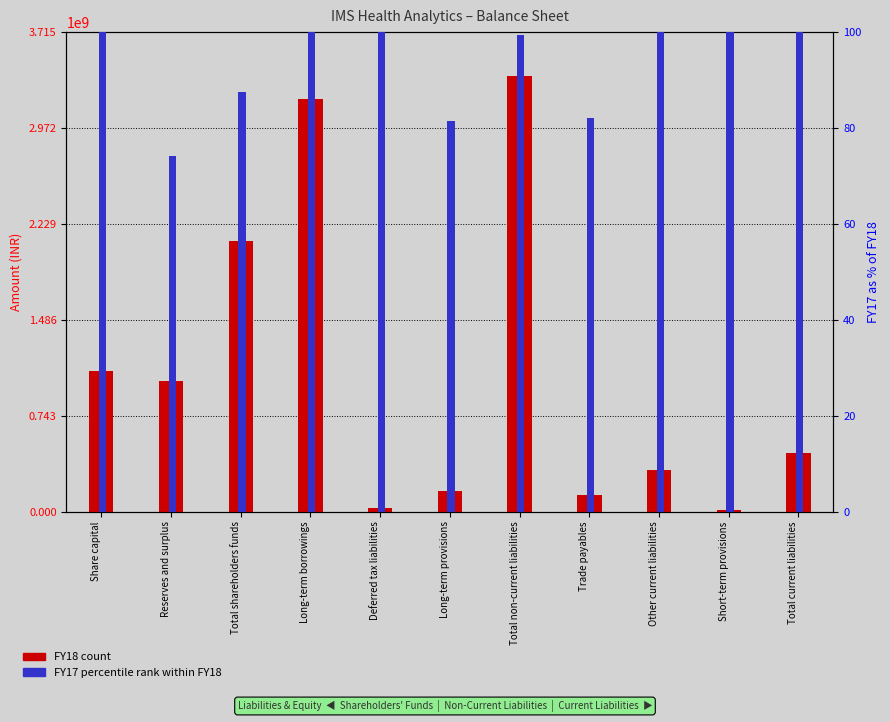

What are all the series names shown in the legend?

FY18 (count), FY17 percentile rank within FY18